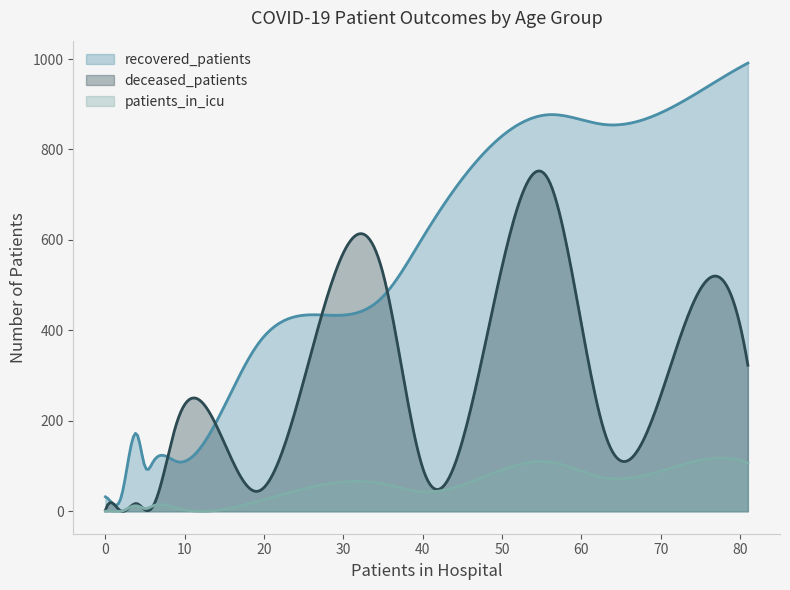

Which series has the largest total across all categories?

recovered_patients